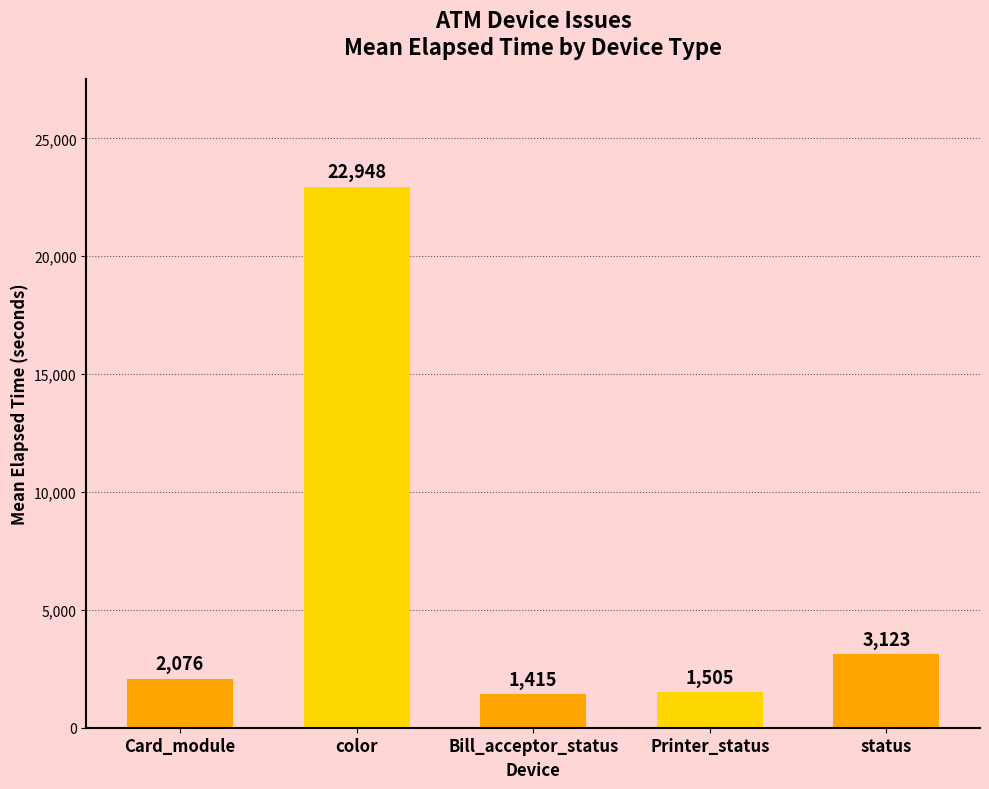

What is the label of the 4th bar from the left?

Printer_status